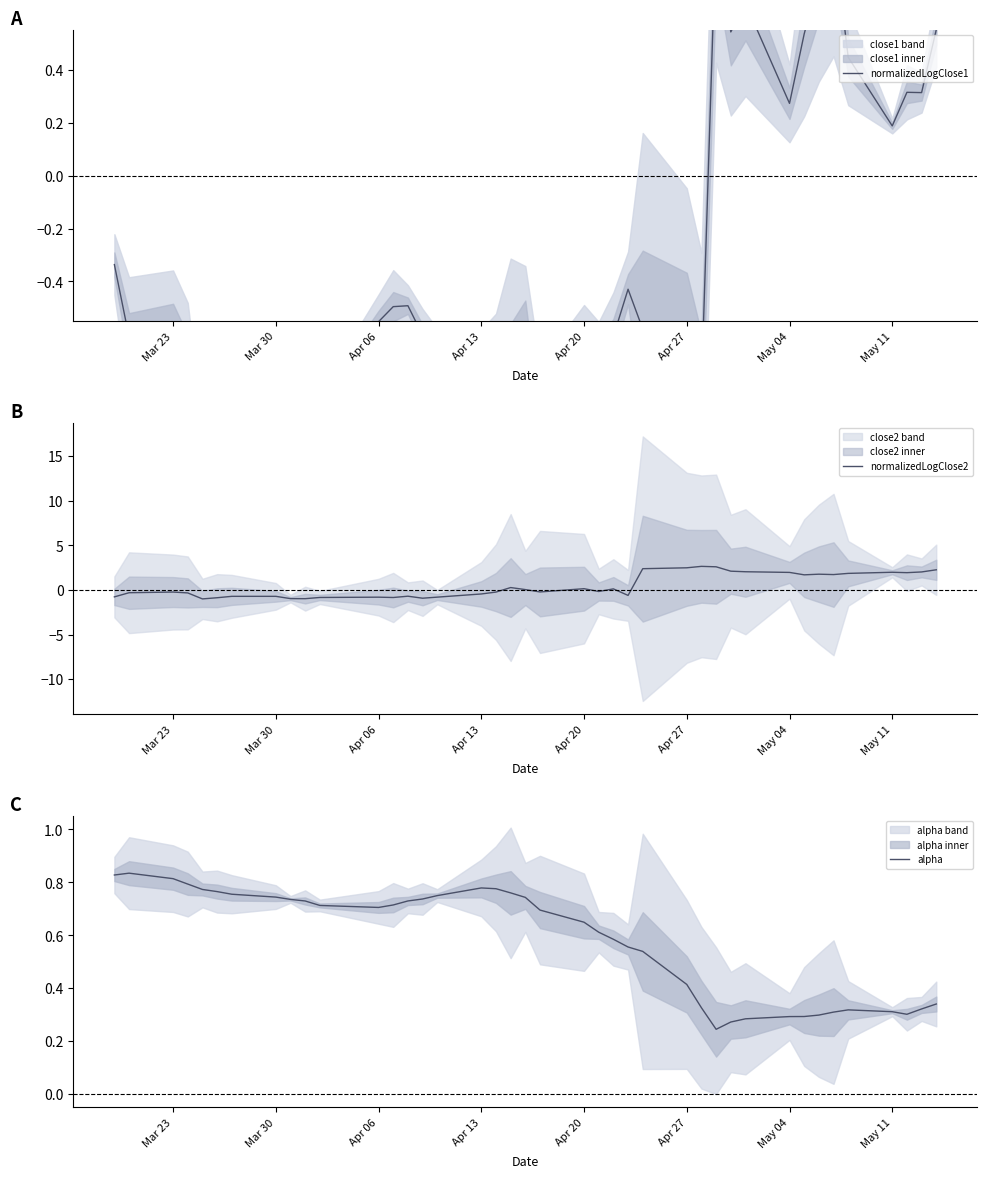

Reading left to right, extract all data points from this chart.

normalizedLogClose1: -0.3	-0.6	-0.6	-0.7	-1.1	-1.0	-0.9	-0.8	-0.8	-1.0	-0.8	-0.6	-0.5	-0.5	-0.6	-0.6	-0.8	-0.8	-0.7	-0.6	-1.1	-0.8	-0.7	-0.6	-0.4	-0.6	-0.6	-0.8	0.9	0.5	0.7	0.3	0.5	0.7	0.9	0.4	0.2	0.3	0.3	0.6
normalizedLogClose2: -0.8	-0.3	-0.2	-0.3	-1.0	-0.9	-0.7	-0.7	-1.0	-1.0	-0.8	-0.8	-0.8	-0.7	-0.9	-0.8	-0.4	-0.2	0.3	0.0	-0.2	0.1	-0.2	0.1	-0.6	2.4	2.5	2.6	2.6	2.1	2.0	2.0	1.7	1.8	1.7	1.9	2.0	1.9	2.0	2.3
alpha: 0.8	0.8	0.8	0.8	0.8	0.8	0.8	0.7	0.7	0.7	0.7	0.7	0.7	0.7	0.7	0.7	0.8	0.8	0.8	0.7	0.7	0.6	0.6	0.6	0.6	0.5	0.4	0.3	0.2	0.3	0.3	0.3	0.3	0.3	0.3	0.3	0.3	0.3	0.3	0.3